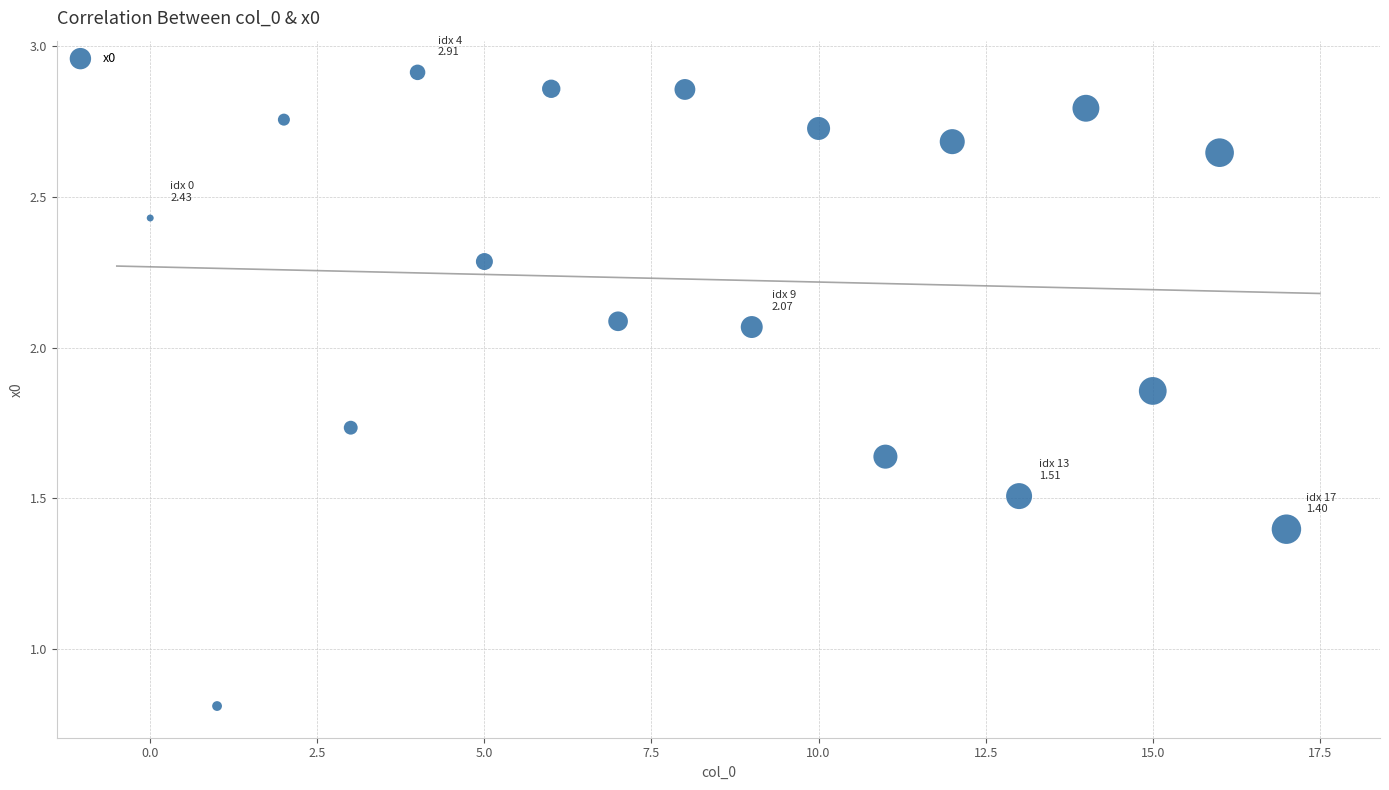

What Y value in the scatter plot is closest to 1?

0.8